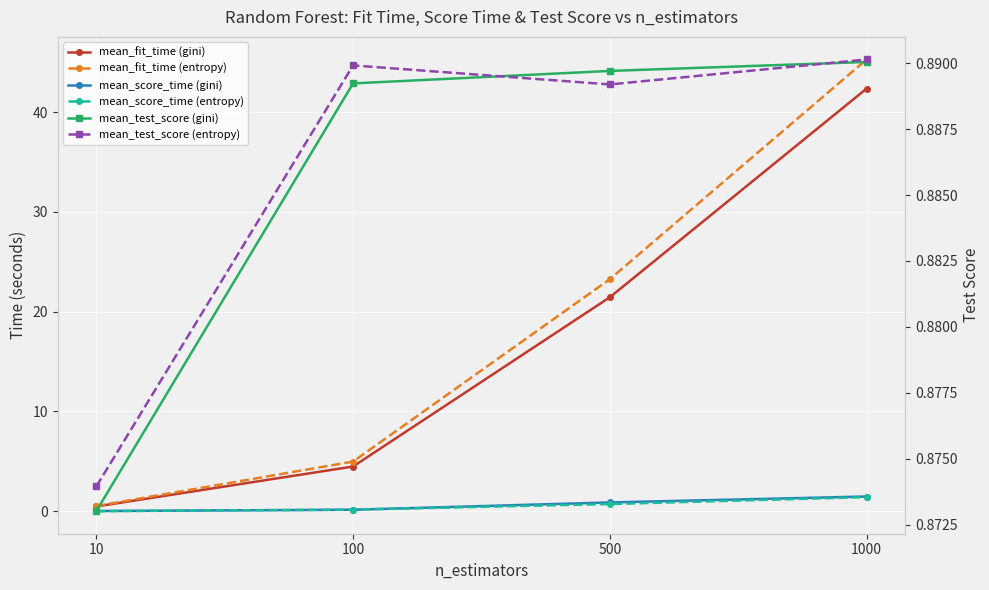

The mean_fit_time (gini) series shows 42.4 at 1000. True or false?

True